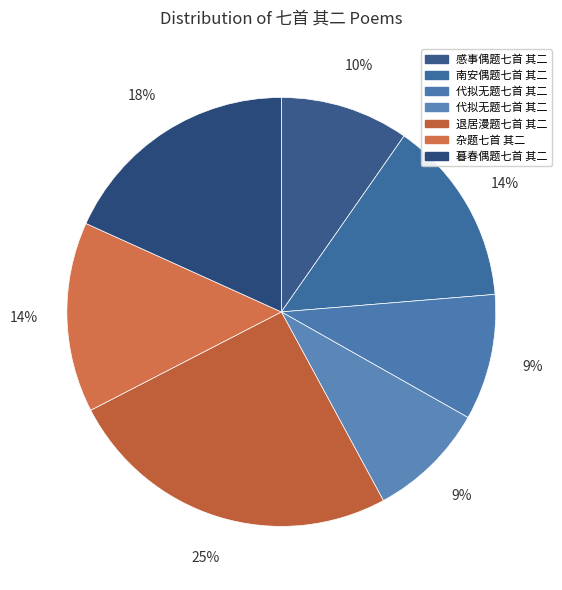

How many slices are in this pie chart?

7